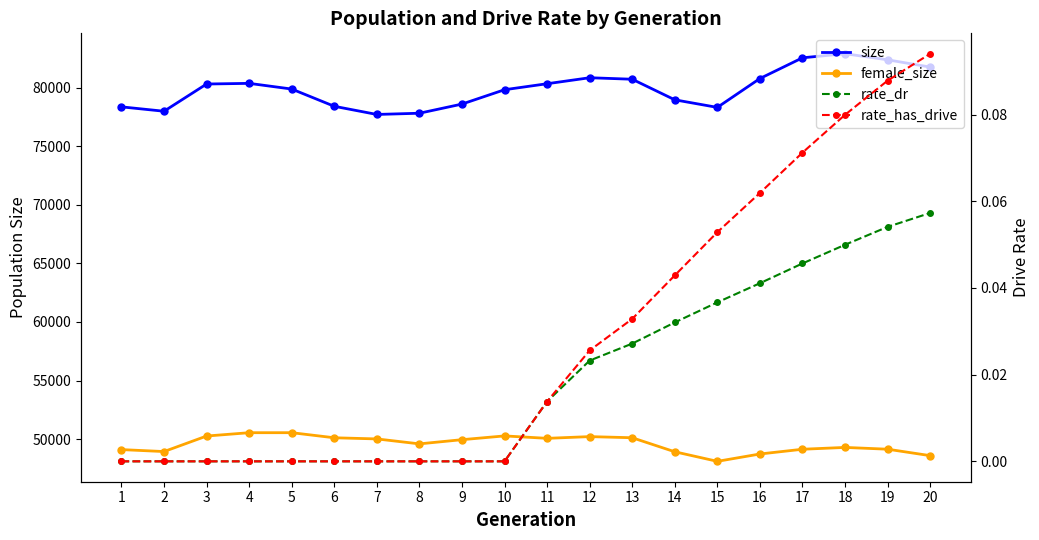

True or false: rate_dr and size cross at least once.

False